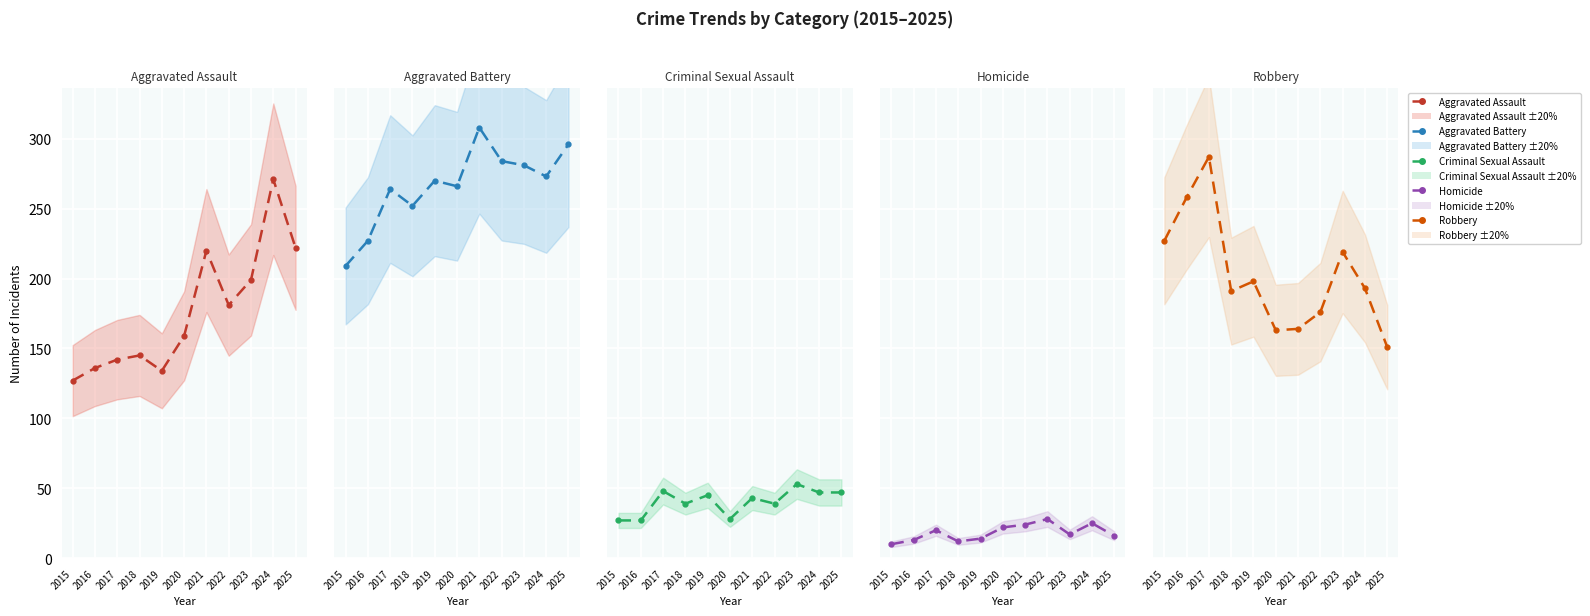

Reading left to right, list all the values displayed in this chart.

Aggravated Assault: 127	136	142	145	134	159	220	181	199	271	222
Aggravated Battery: 209	227	264	252	270	266	308	284	281	273	296
Criminal Sexual Assault: 27	27	48	39	45	28	43	39	53	47	47
Homicide: 10	13	20	12	14	22	24	28	17	25	16
Robbery: 227	258	287	191	198	163	164	176	219	193	151